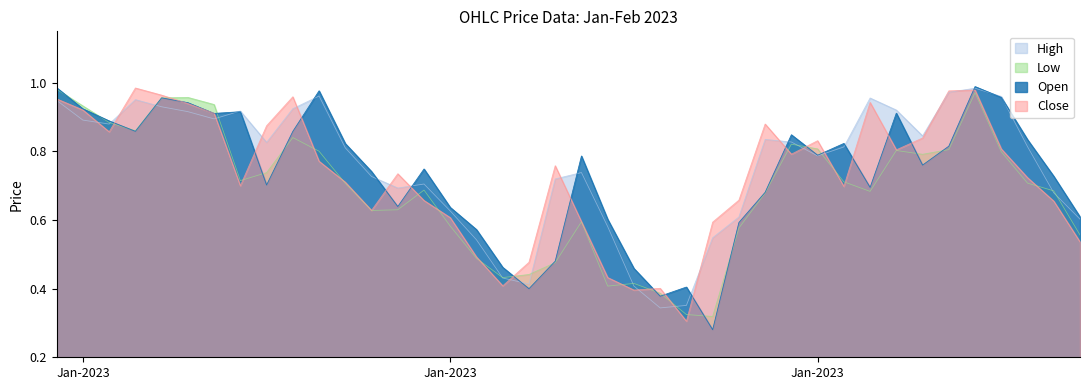

Is it true that High equals 1.2 at 28?

False